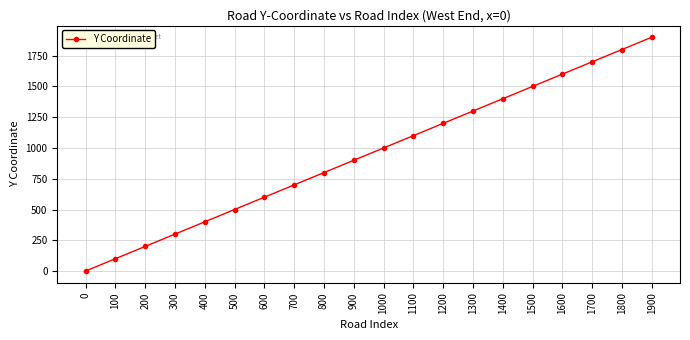

What is the ratio of the value at 1600 to the value at 1900?

0.8